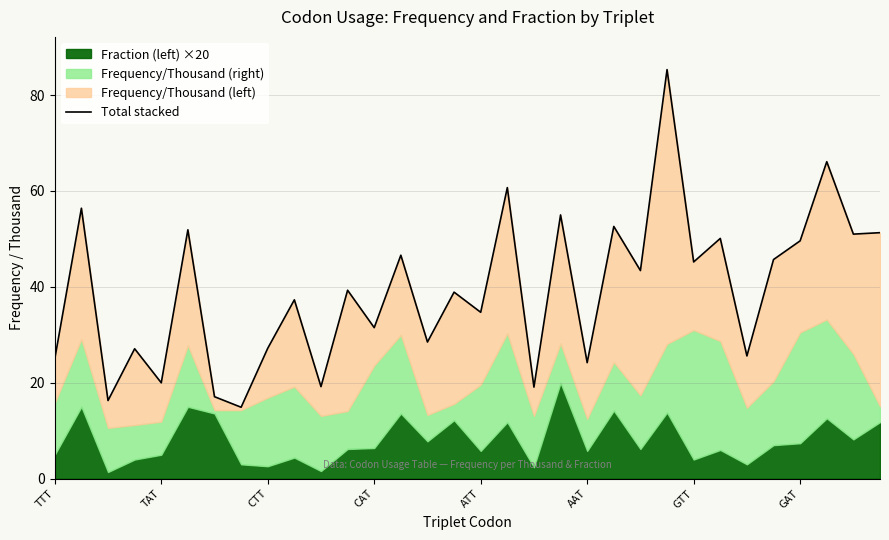

What is the difference between the values at GTT and 17?

43.6